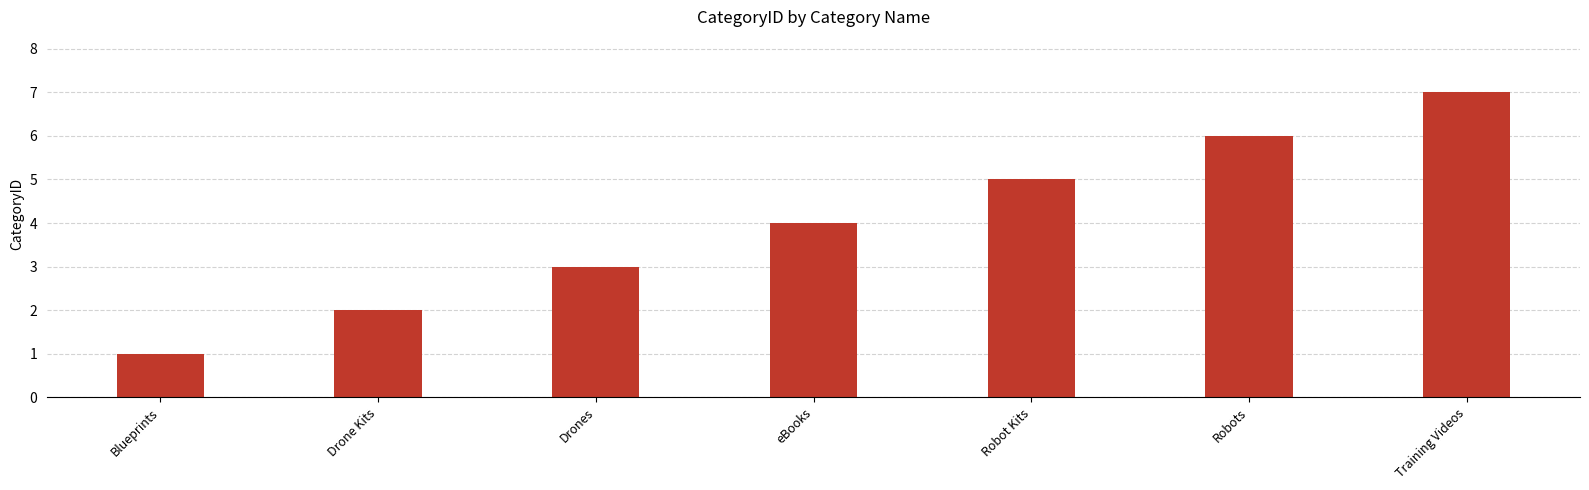

At which category does the chart reach its minimum across all series?

Blueprints